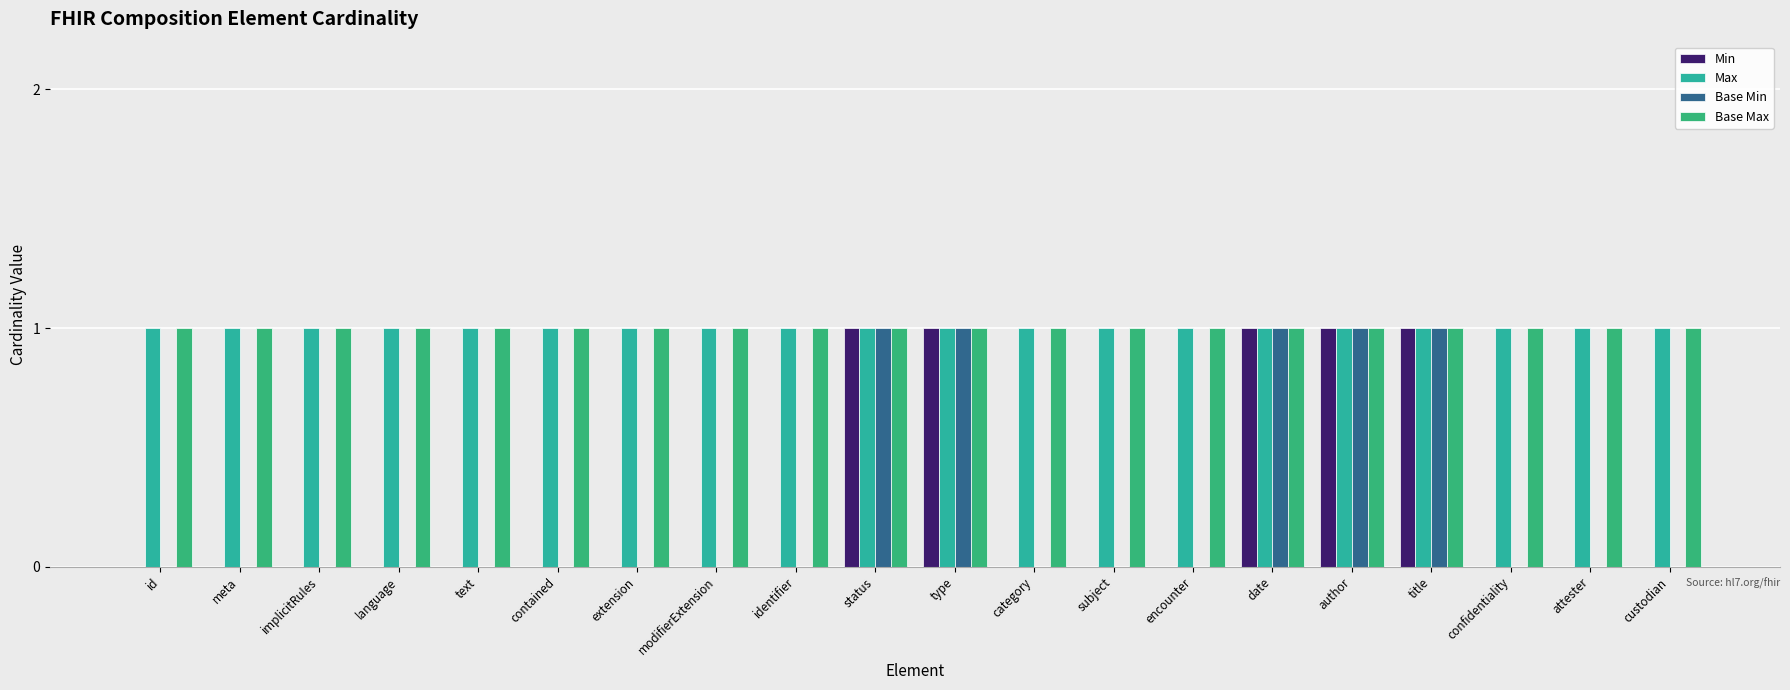

Reading right to left, list all the values displayed in this chart.

Min: custodian=0	attester=0	confidentiality=0	title=1	author=1	date=1	encounter=0	subject=0	category=0	type=1	status=1	identifier=0	modifierExtension=0	extension=0	contained=0	text=0	language=0	implicitRules=0	meta=0	id=0
Max: custodian=1	attester=1	confidentiality=1	title=1	author=1	date=1	encounter=1	subject=1	category=1	type=1	status=1	identifier=1	modifierExtension=1	extension=1	contained=1	text=1	language=1	implicitRules=1	meta=1	id=1
Base Min: custodian=0	attester=0	confidentiality=0	title=1	author=1	date=1	encounter=0	subject=0	category=0	type=1	status=1	identifier=0	modifierExtension=0	extension=0	contained=0	text=0	language=0	implicitRules=0	meta=0	id=0
Base Max: custodian=1	attester=1	confidentiality=1	title=1	author=1	date=1	encounter=1	subject=1	category=1	type=1	status=1	identifier=1	modifierExtension=1	extension=1	contained=1	text=1	language=1	implicitRules=1	meta=1	id=1